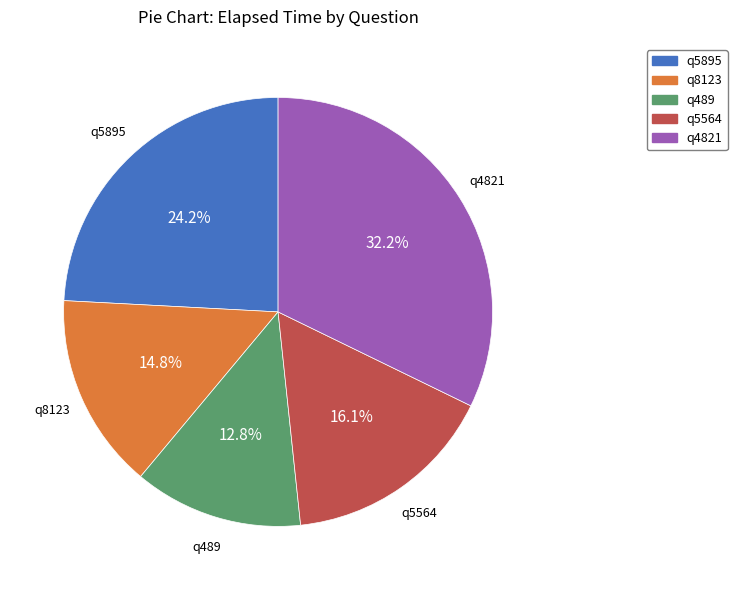

To the nearest percent, what is the difference between the q8123 and q489 slice percentages?

2%